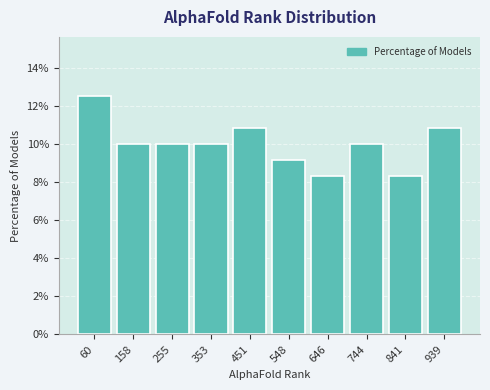

Over which range of the x-axis is the bar tallest?

10 to 110